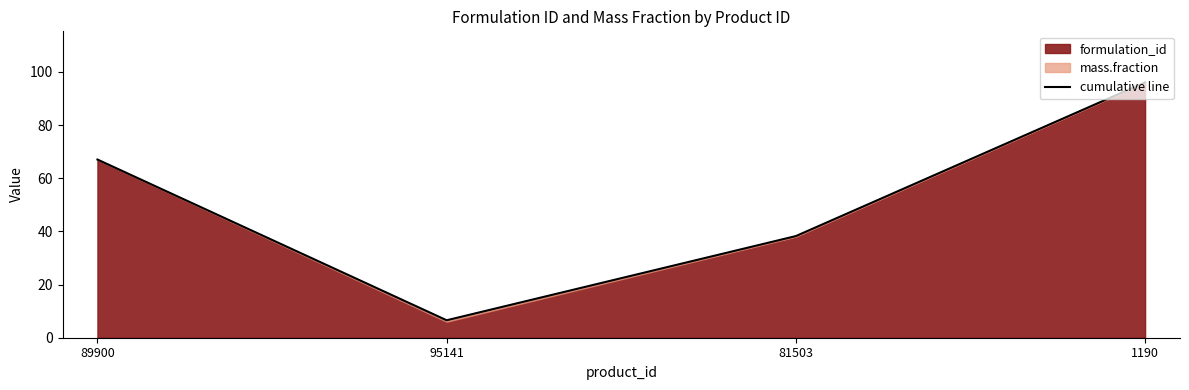

Does the chart have visible grid lines?

No